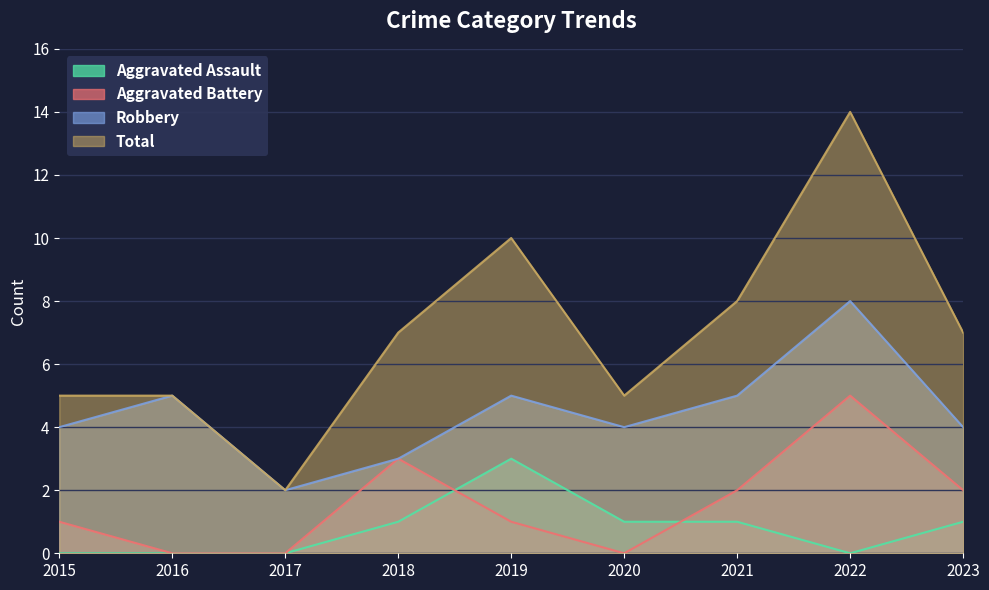

At which label does Aggravated Battery reach its minimum?

2016